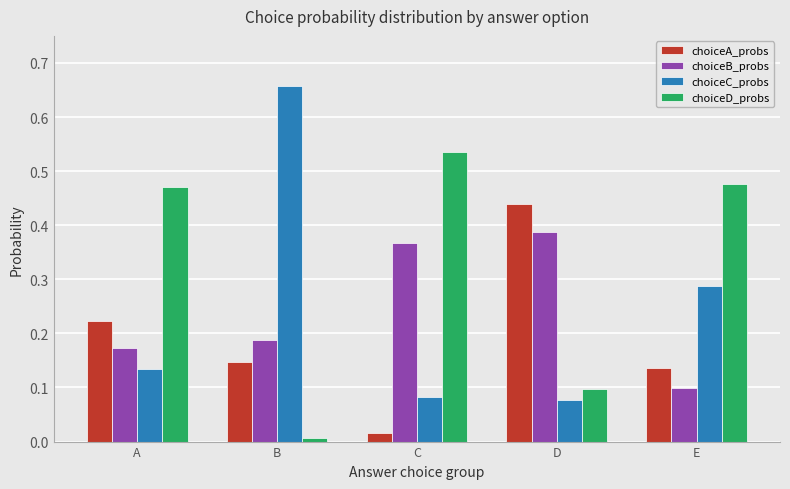

Where is choiceB_probs nearest to the value 0?

E